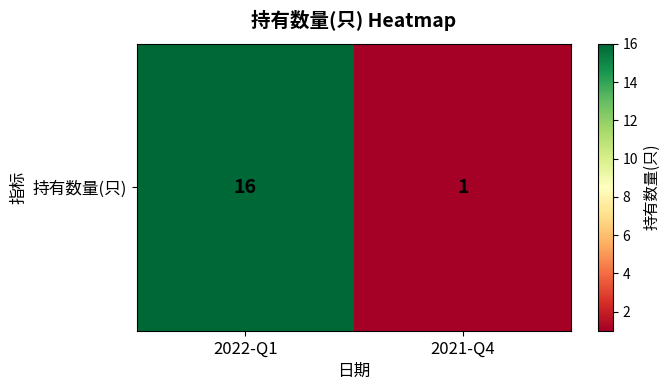

Between 2022-Q1 and 2021-Q4, which is larger?

2022-Q1